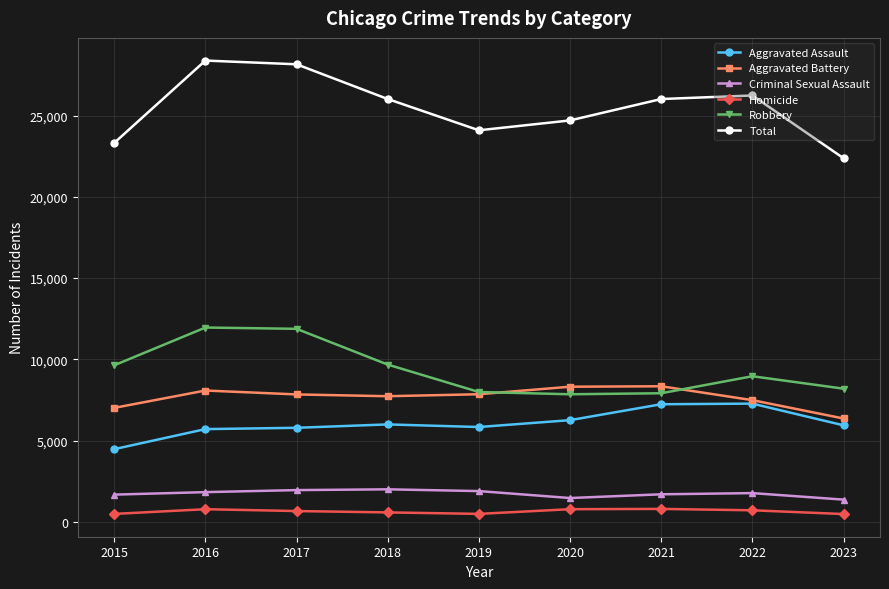

At how many categories does at least one series exceed 19282?

9